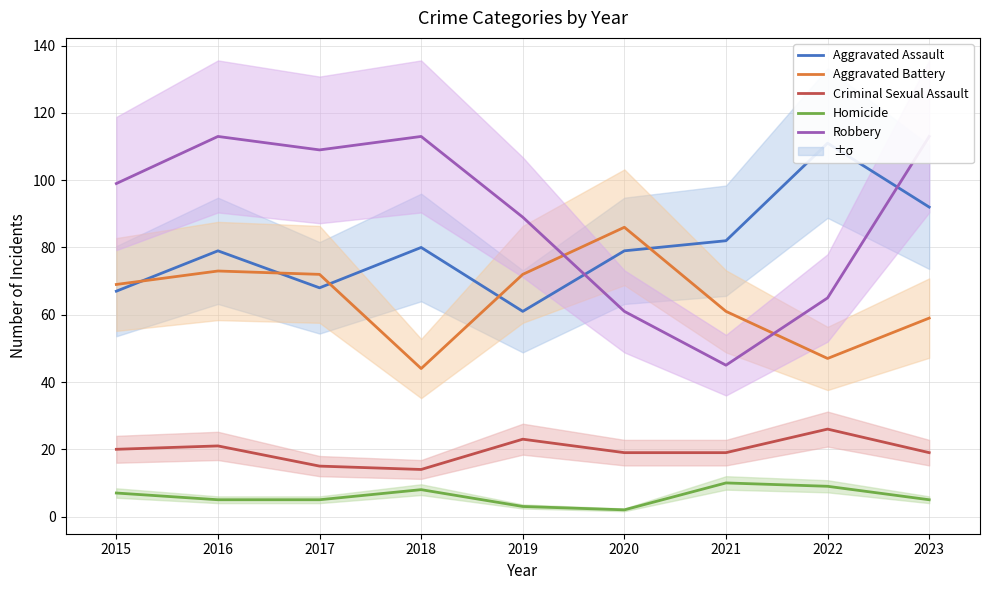

Reading right to left, extract all data points from this chart.

Aggravated Assault: 92	111	82	79	61	80	68	79	67
Aggravated Battery: 59	47	61	86	72	44	72	73	69
Criminal Sexual Assault: 19	26	19	19	23	14	15	21	20
Homicide: 5	9	10	2	3	8	5	5	7
Robbery: 113	65	45	61	89	113	109	113	99